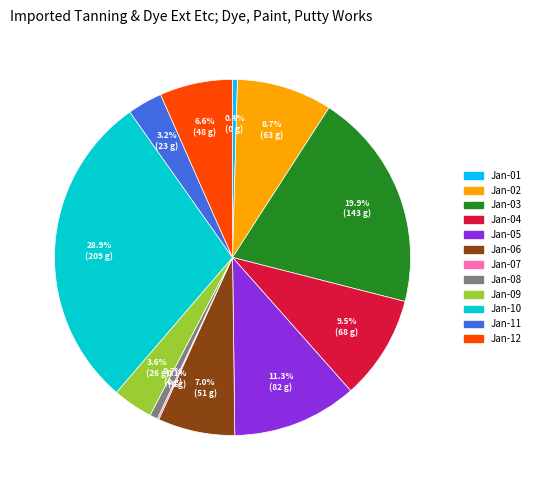

Is there a majority slice in this chart?

No